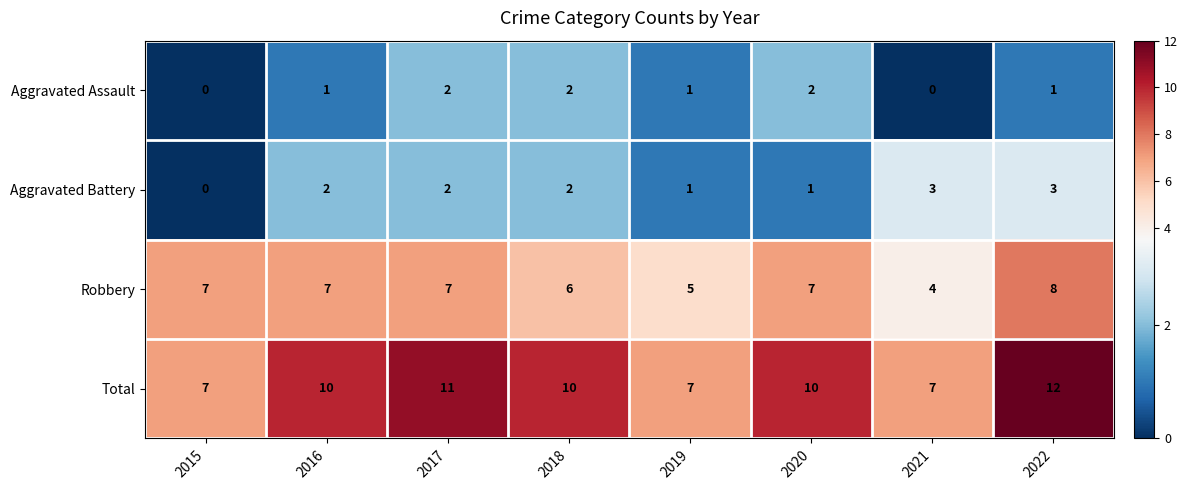

What is the sum of all Aggravated Battery values?

14